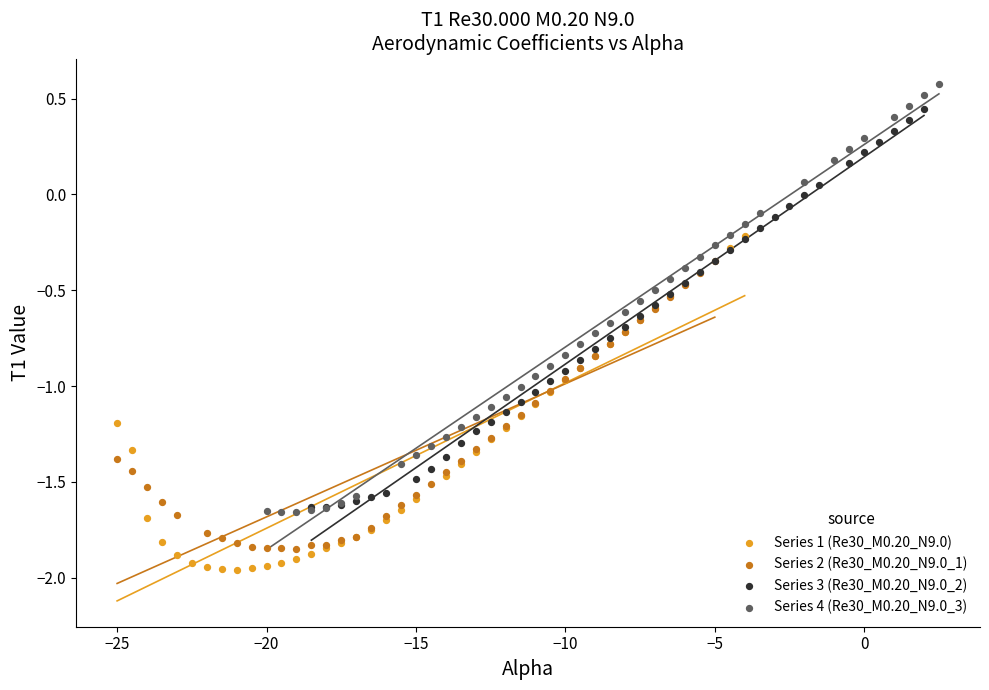

Which series contains the highest Y value?

Series 4 (Re30_M0.20_N9.0_3)